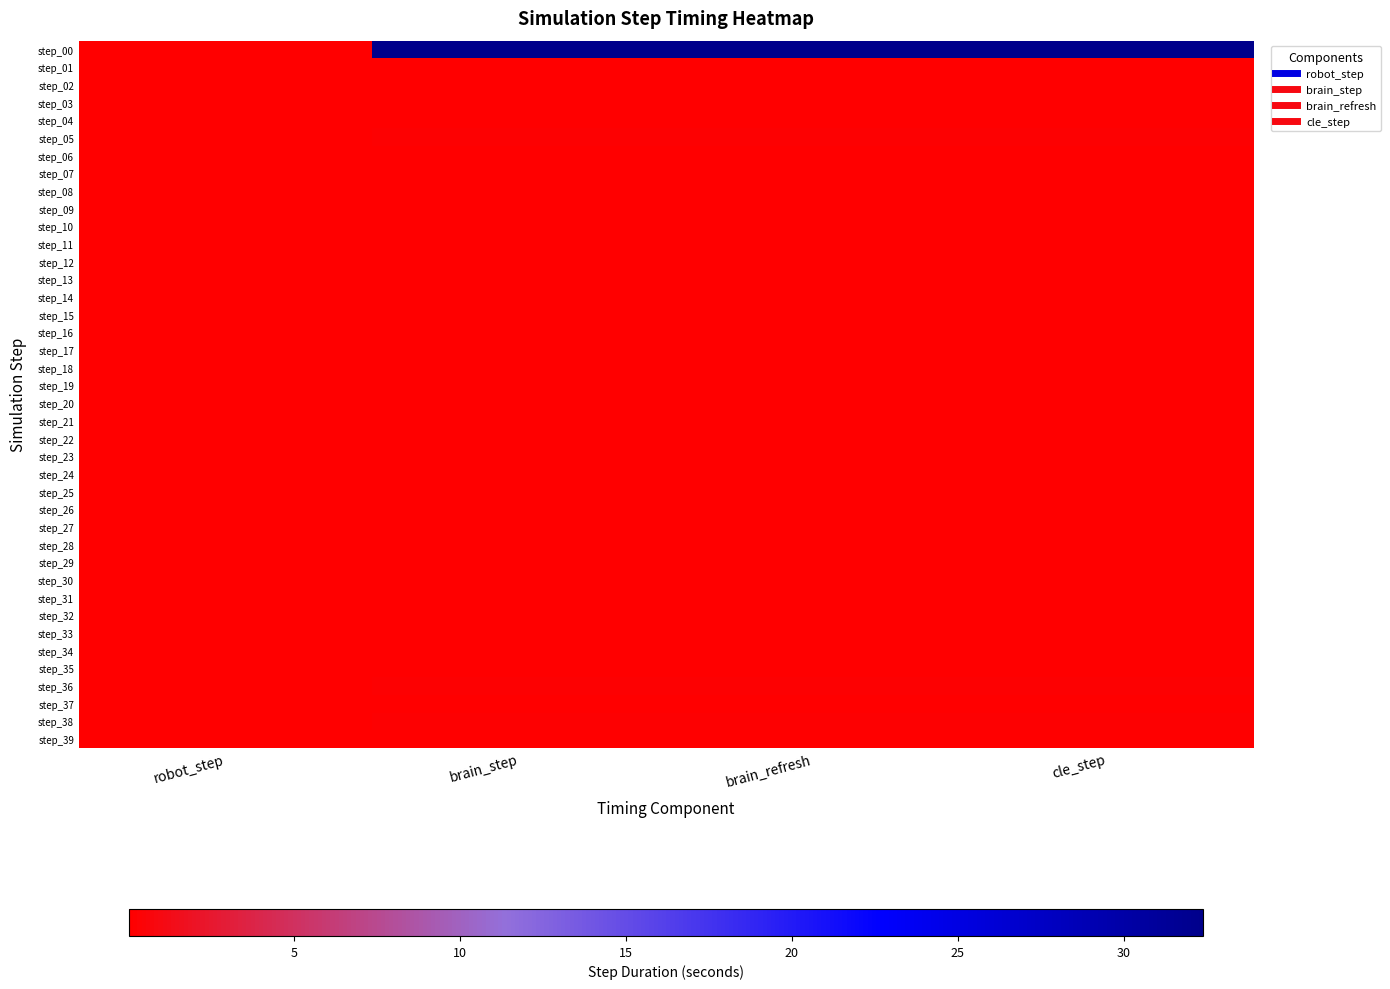

Rank the series at brain_refresh from highest to lowest value.

step_00, step_36, step_05, step_38, step_28, step_30, step_39, step_08, step_35, step_18, step_26, step_15, step_29, step_23, step_24, step_20, step_37, step_33, step_17, step_04, step_34, step_25, step_32, step_14, step_21, step_03, step_22, step_01, step_16, step_12, step_10, step_19, step_07, step_27, step_13, step_06, step_11, step_02, step_09, step_31